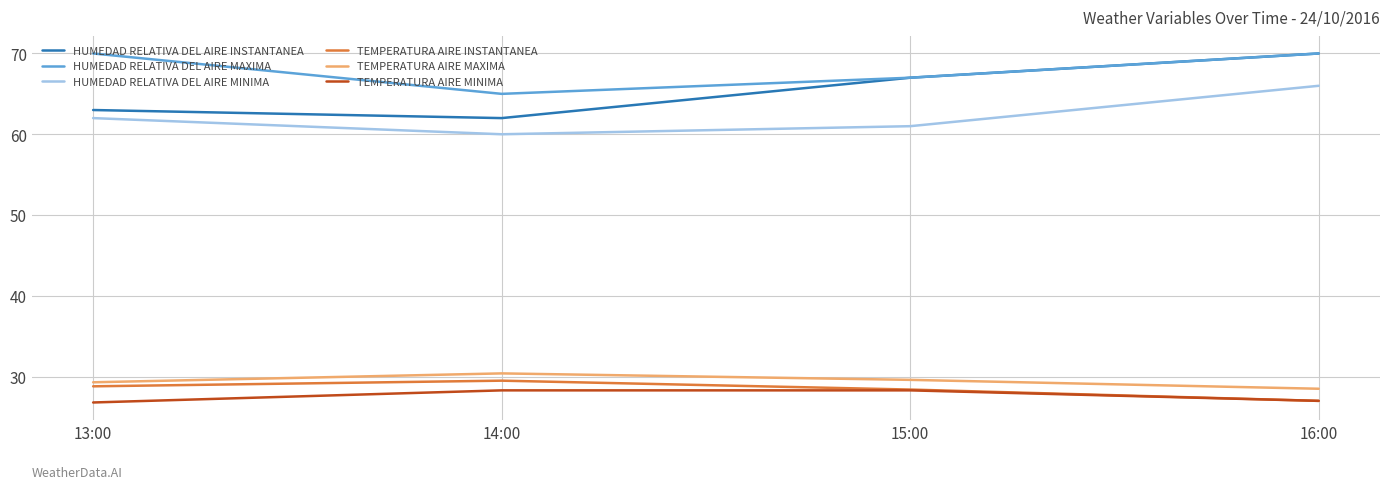

Where is the first local minimum for HUMEDAD RELATIVA DEL AIRE MINIMA?

14:00